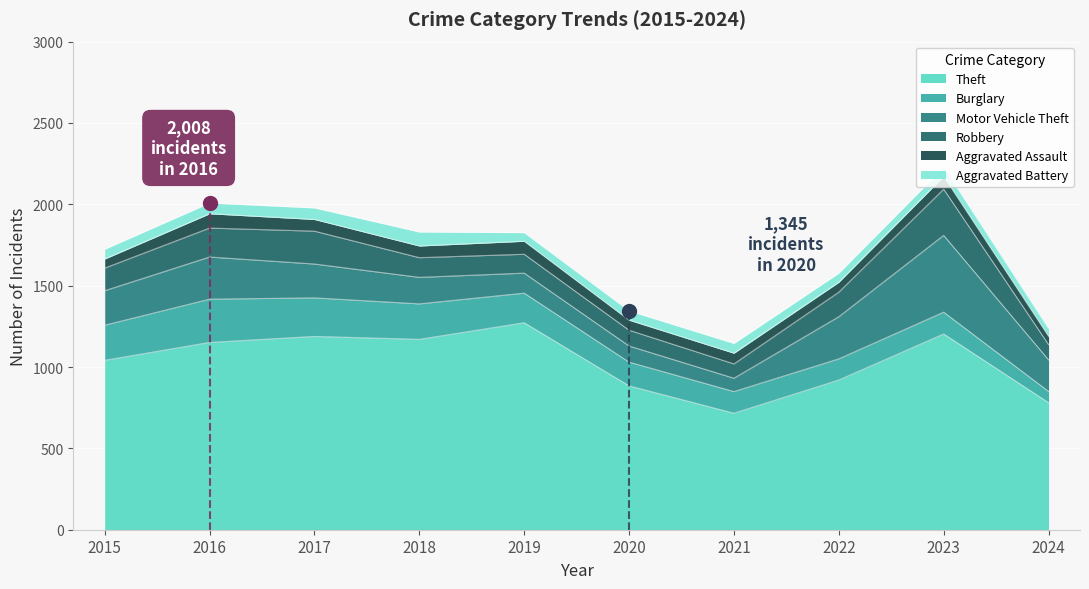

True or false: Burglary and Aggravated Assault cross at least once.

False